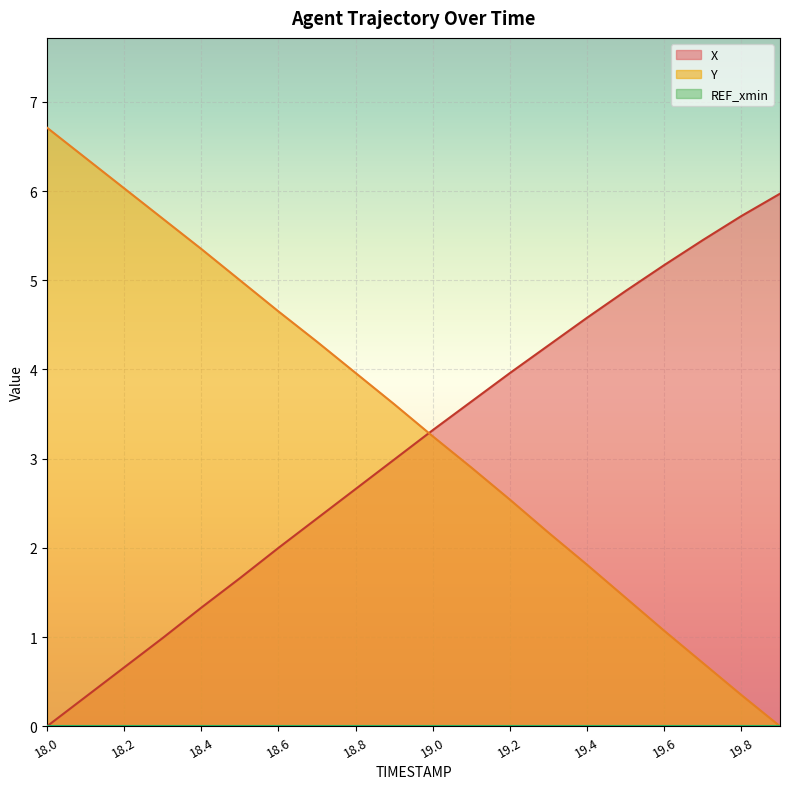

Where do Y and X first cross each other?

18.9 and 19.0